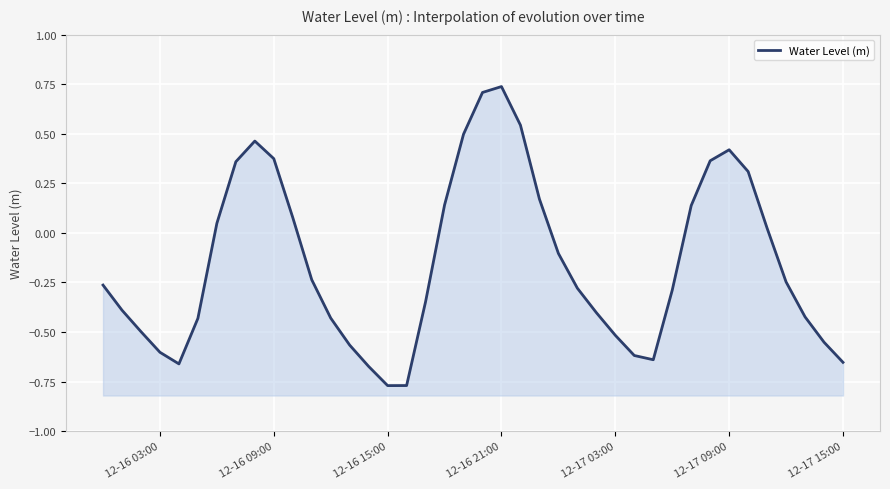

What is the difference between the values at 12-17 03:00 and 12-16 15:00?

0.2